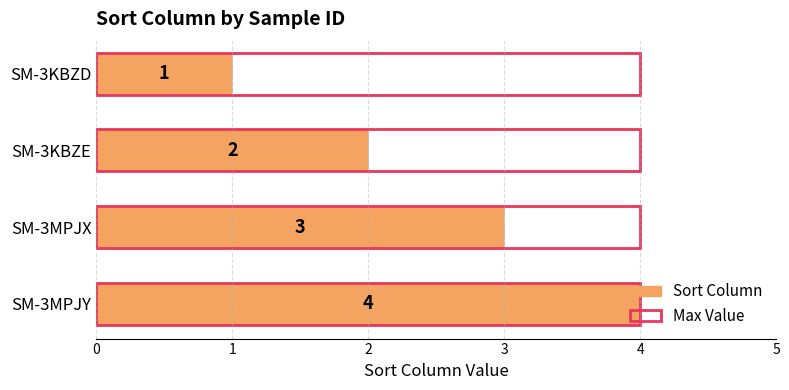

The Sort Column series shows 1.2 at 3. True or false?

False